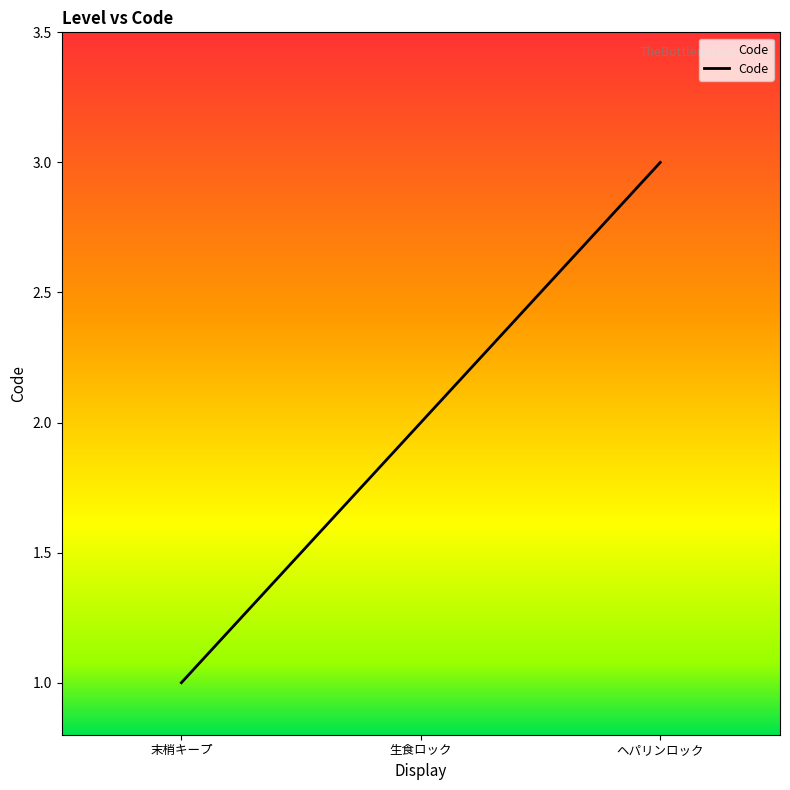

List the labels in order of value, smallest first.

末梢キープ, 生食ロック, ヘパリンロック